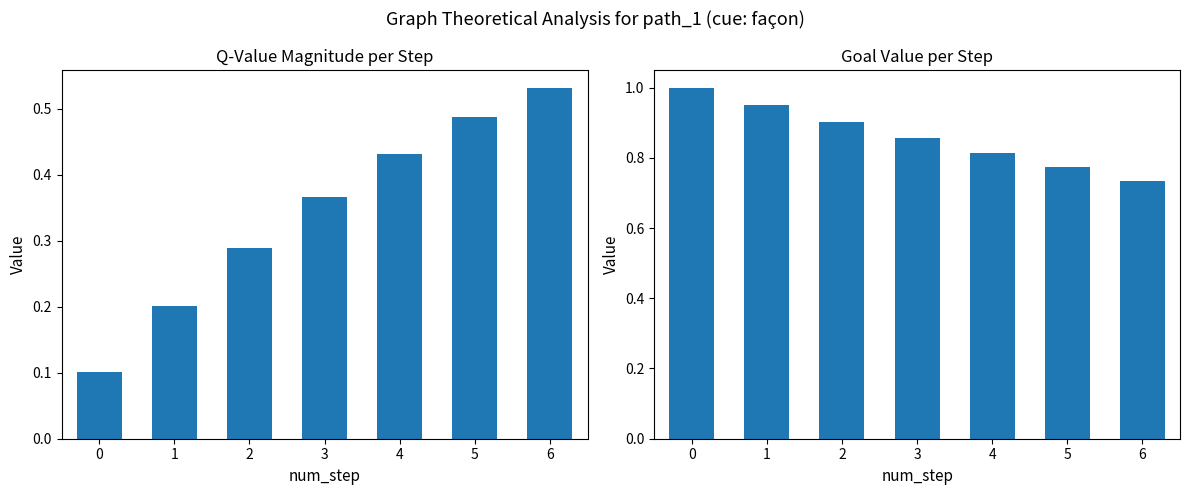

Between 4 and 5, which is larger?

5